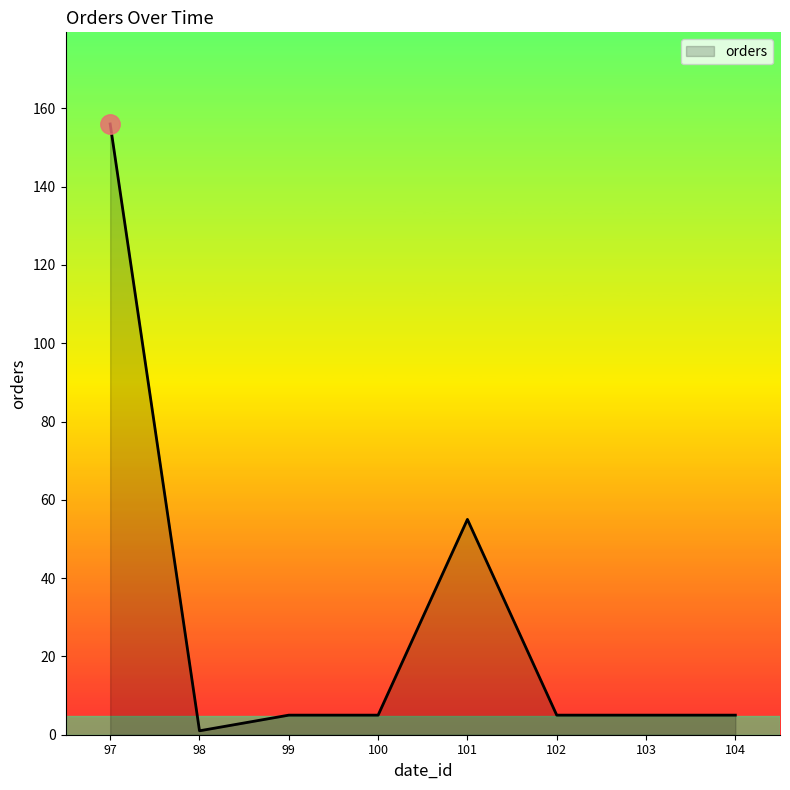

What is the sum of all values?

237